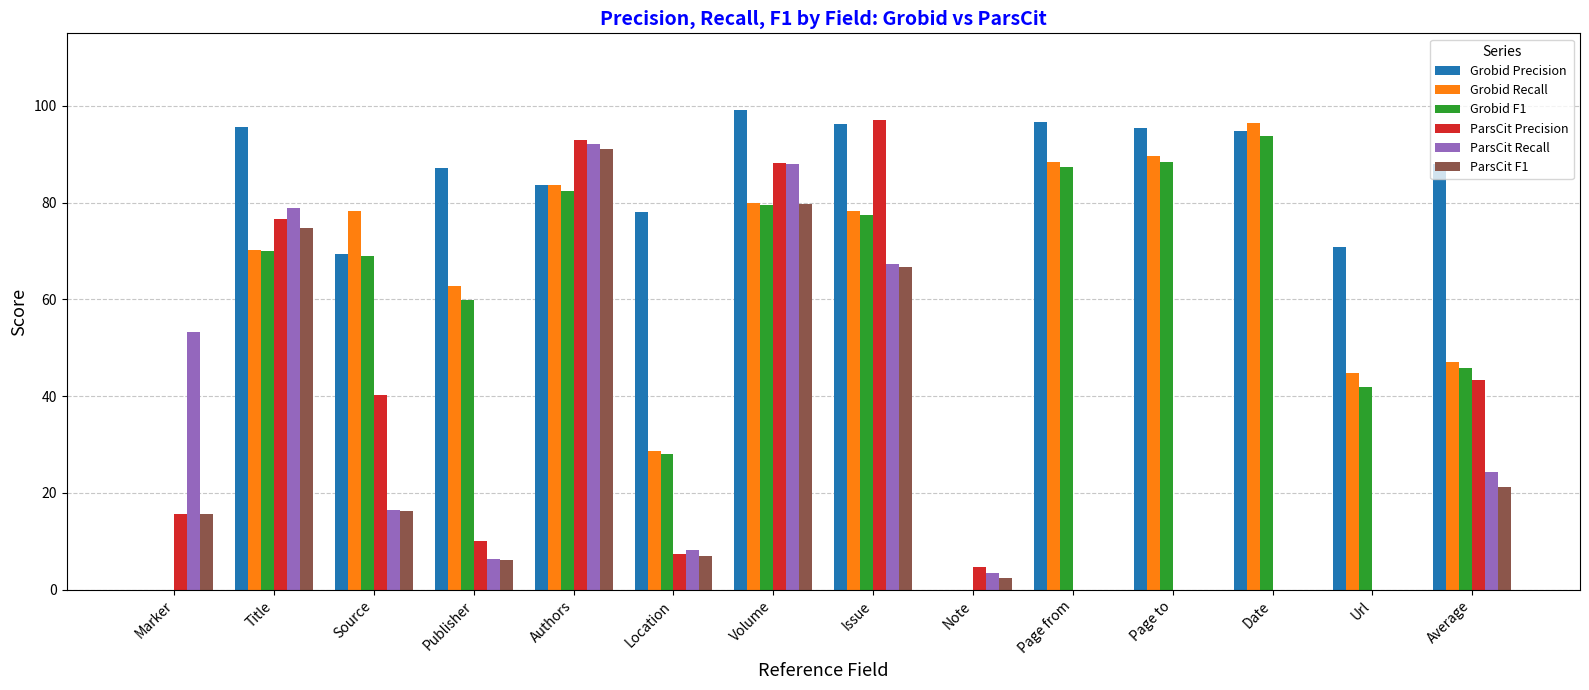

At which category is the sum across all series the highest?

Authors